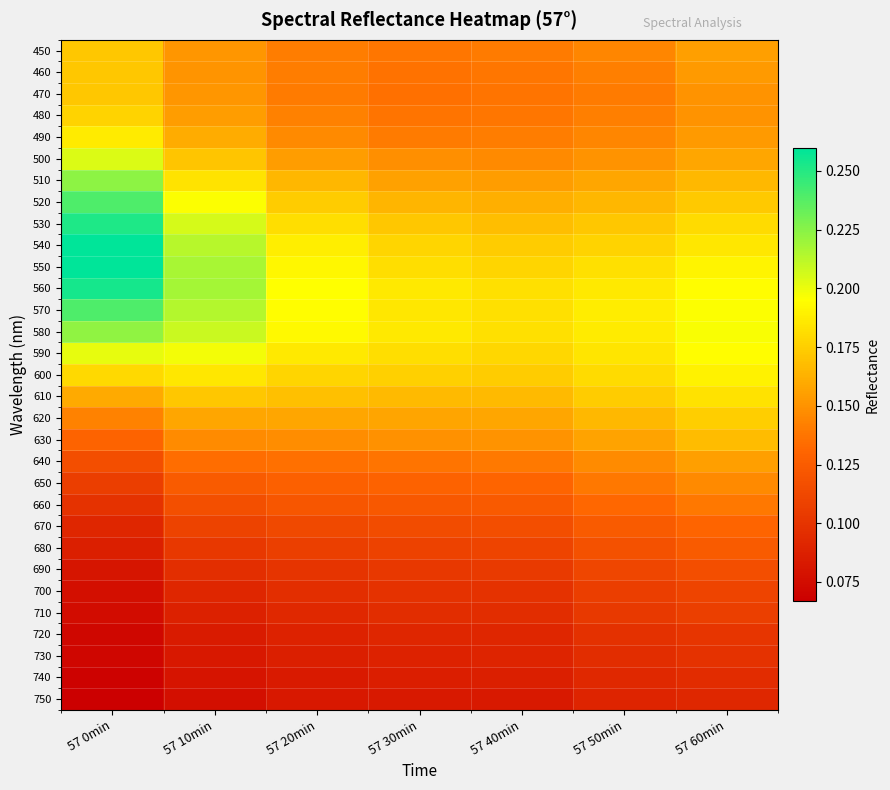

What is the total value across all series at 57 30min?

4.3